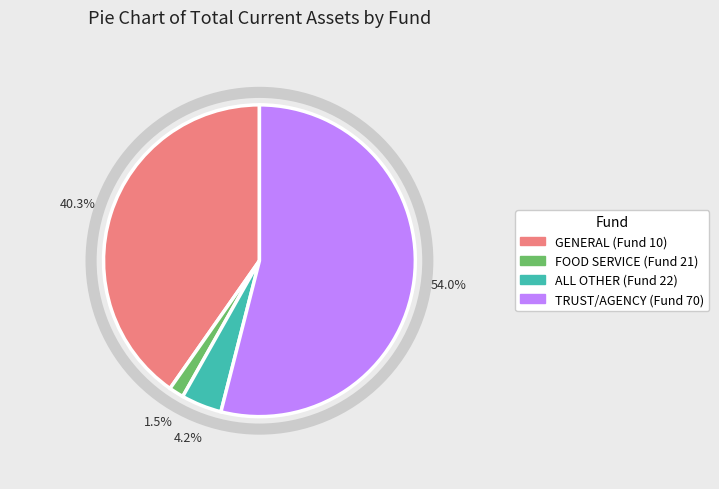

Is it true that ALL OTHER (Fund 22) is 4% of the pie?

True